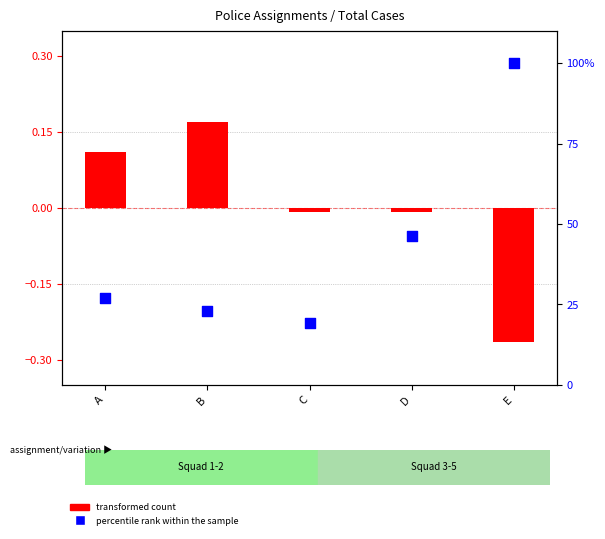

Which series reaches the maximum Y coordinate?

percentile rank within the sample